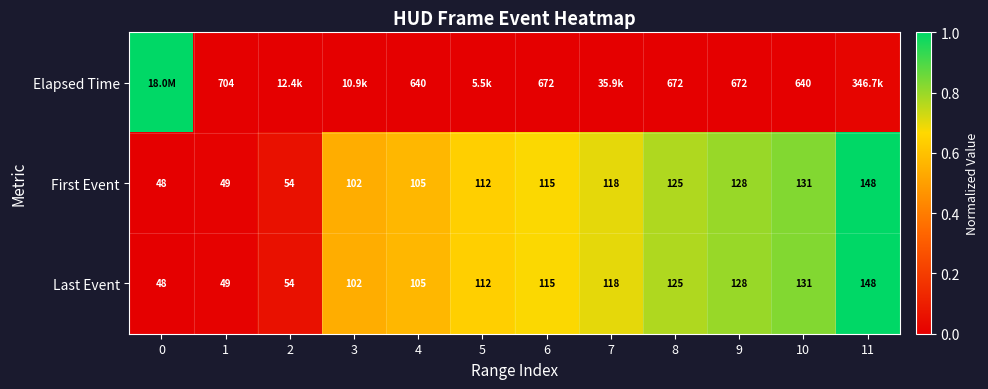

Is the value of First Event at 3 greater than the value of Last Event at 11?

No